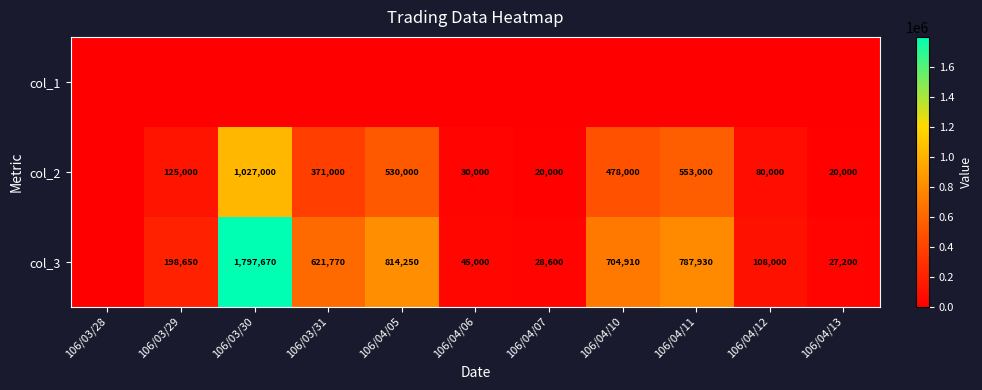

At which category is the sum across all series the highest?

106/03/30